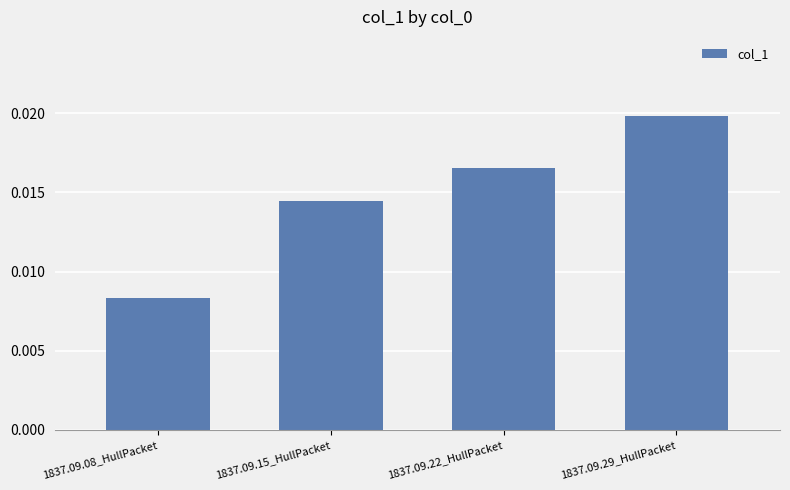

At which label is the value closest to 0?

1837.09.08_HullPacket